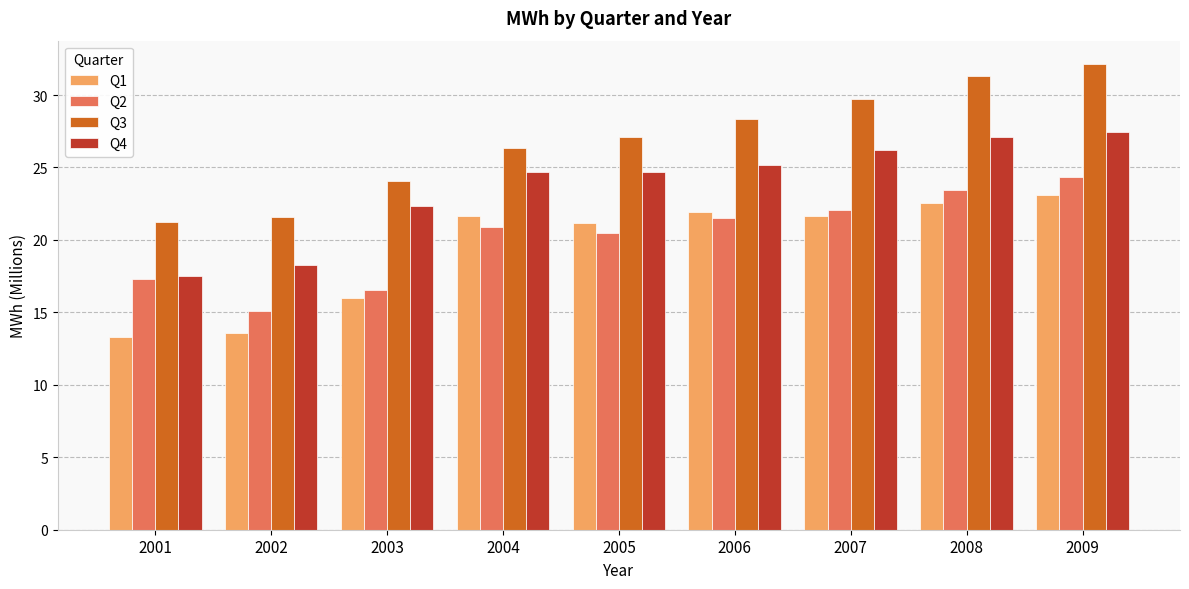

How many bars are there in each group?

4